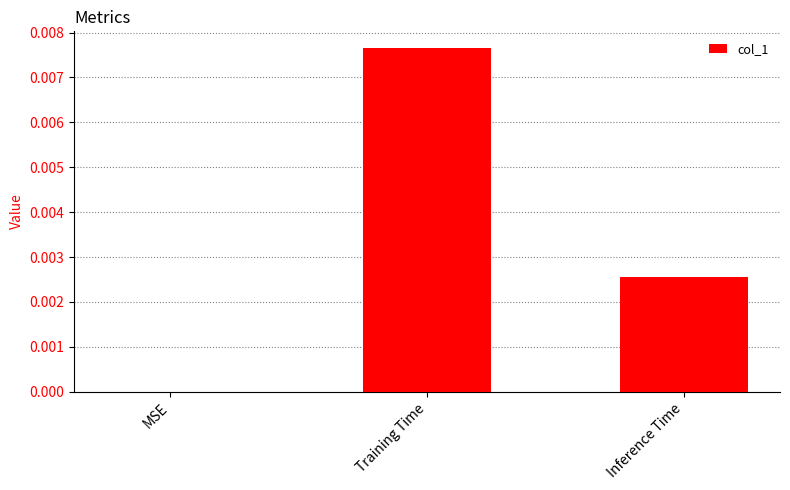

At which label is the value closest to 0?

MSE